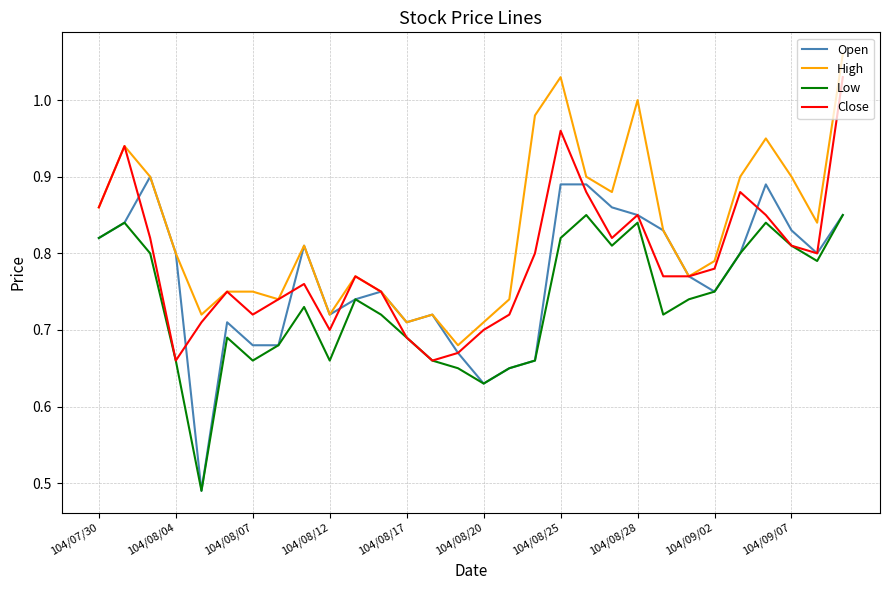

Rank the series by their maximum value, from highest to lowest.

High, Close, Open, Low